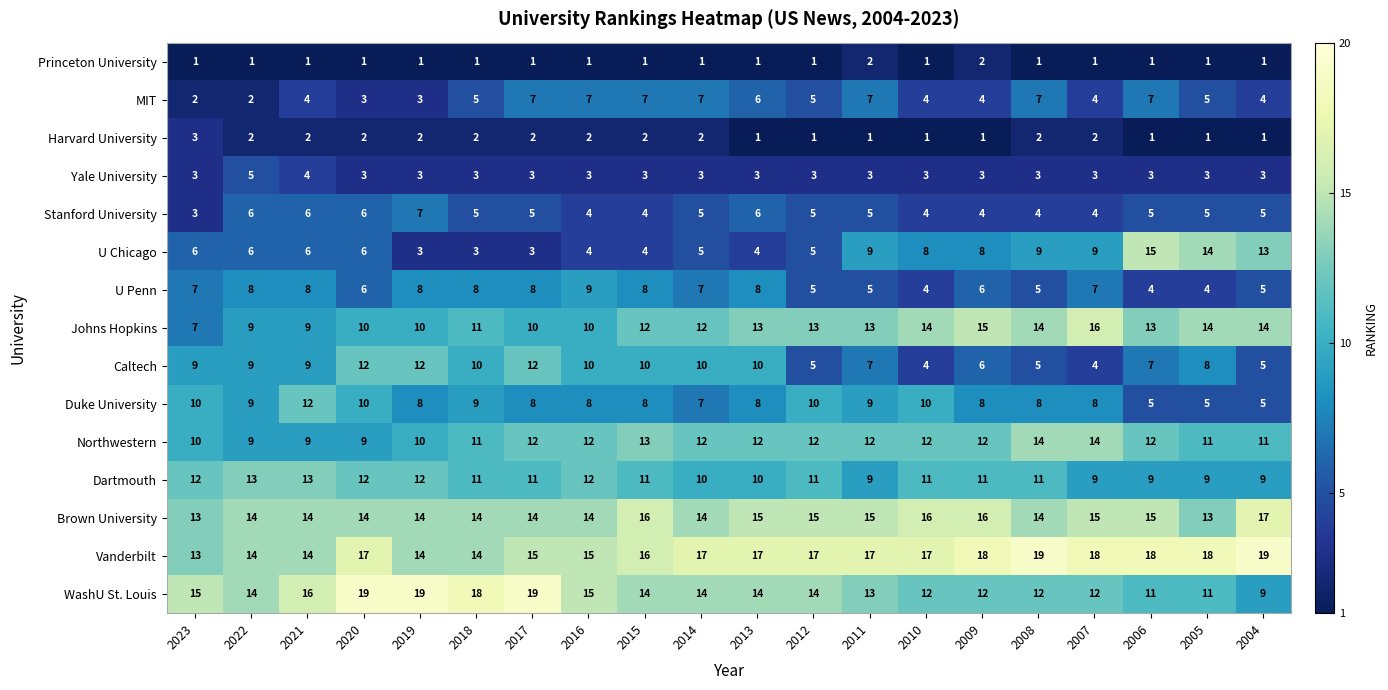

Which series has the largest total across all categories?

Vanderbilt